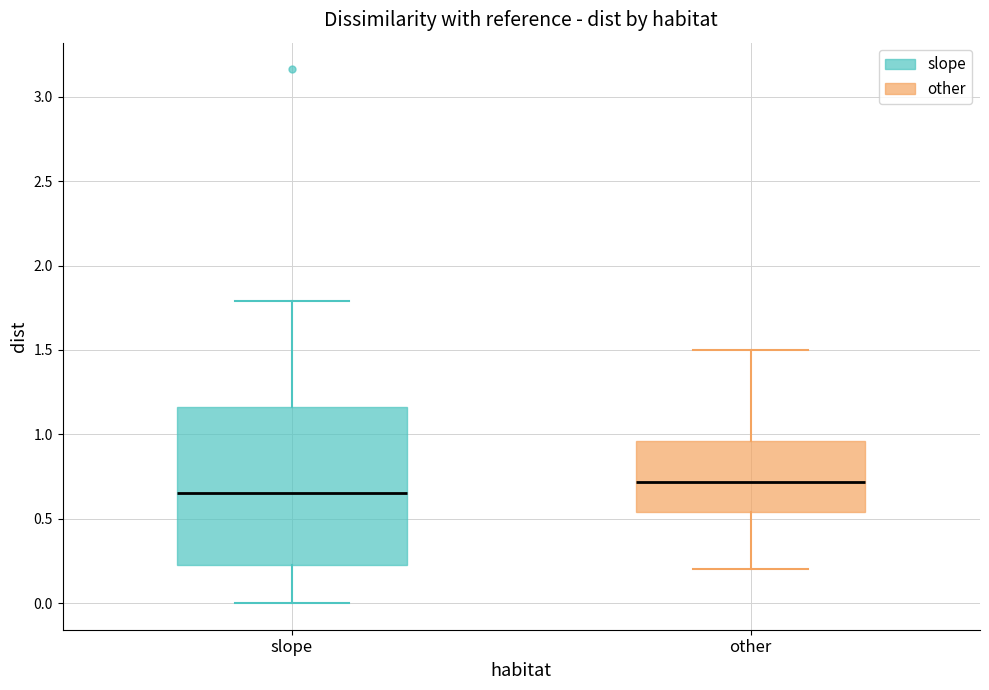

Reading left to right, transcribe this box plot: for each box, give where its median line is, the range the box spans, and where its two whiskers end, as read against the y-axis. The values are not printed on the chart, so give them approximately, as read against the axis.

slope: median 0.65, box 0.20 to 1.15, whiskers 0.00 to 1.80
other: median 0.70, box 0.55 to 0.95, whiskers 0.20 to 1.50